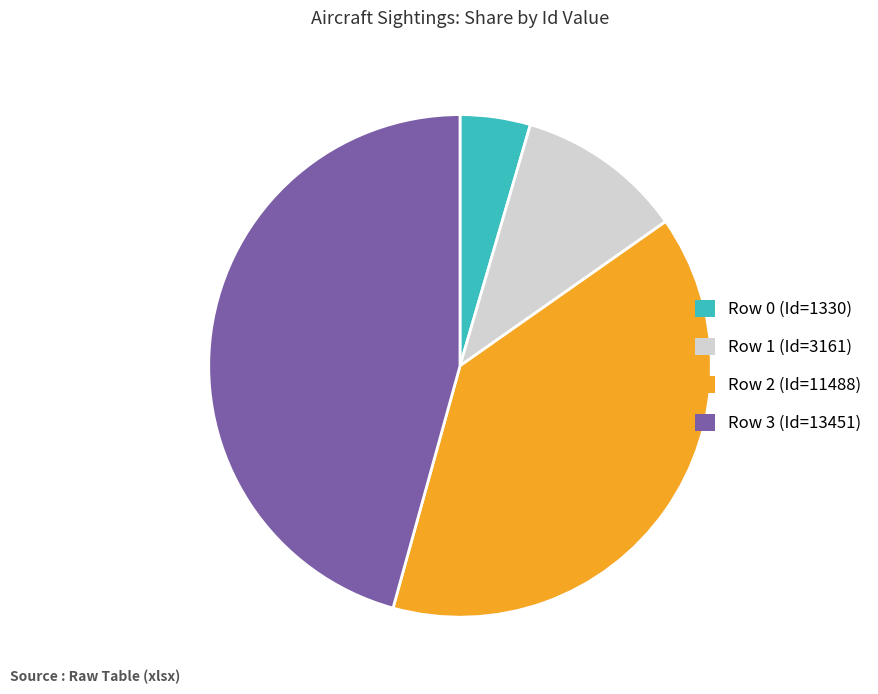

Count the number of slices in the pie.

4